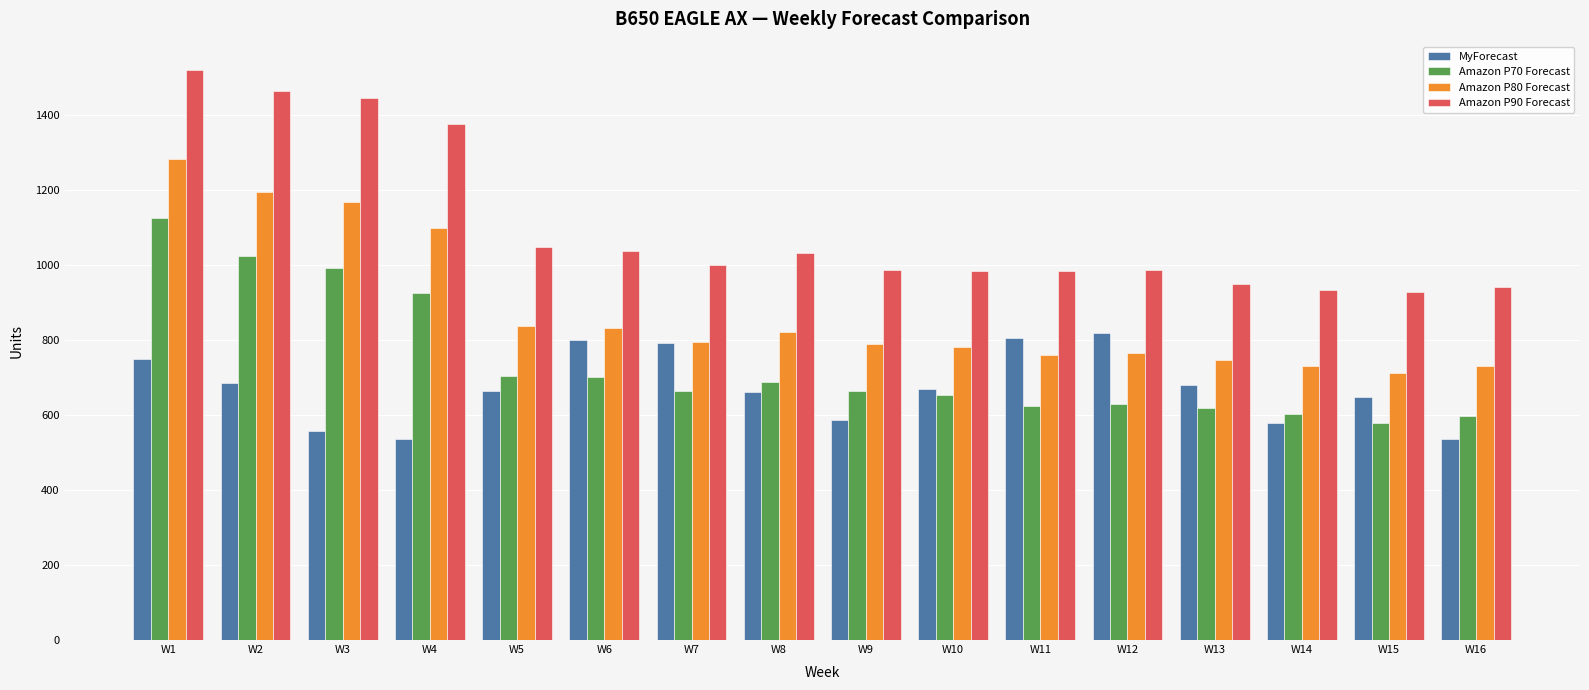

What is the value of the Amazon P90 Forecast bar at the 2nd from the left?

1466